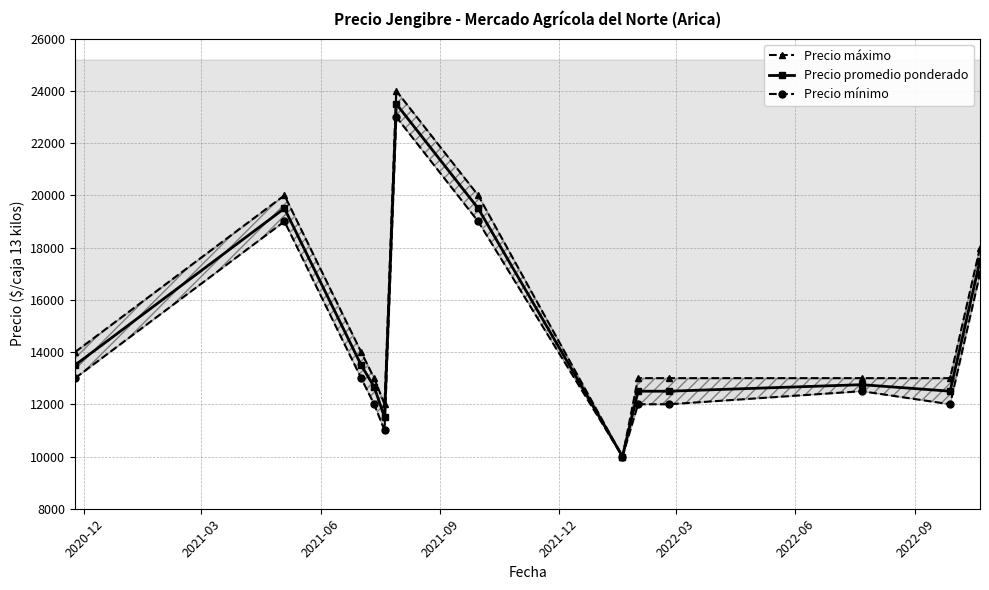

In Precio mínimo, how many points are higher than both neighbors (excluding endpoints)?

3